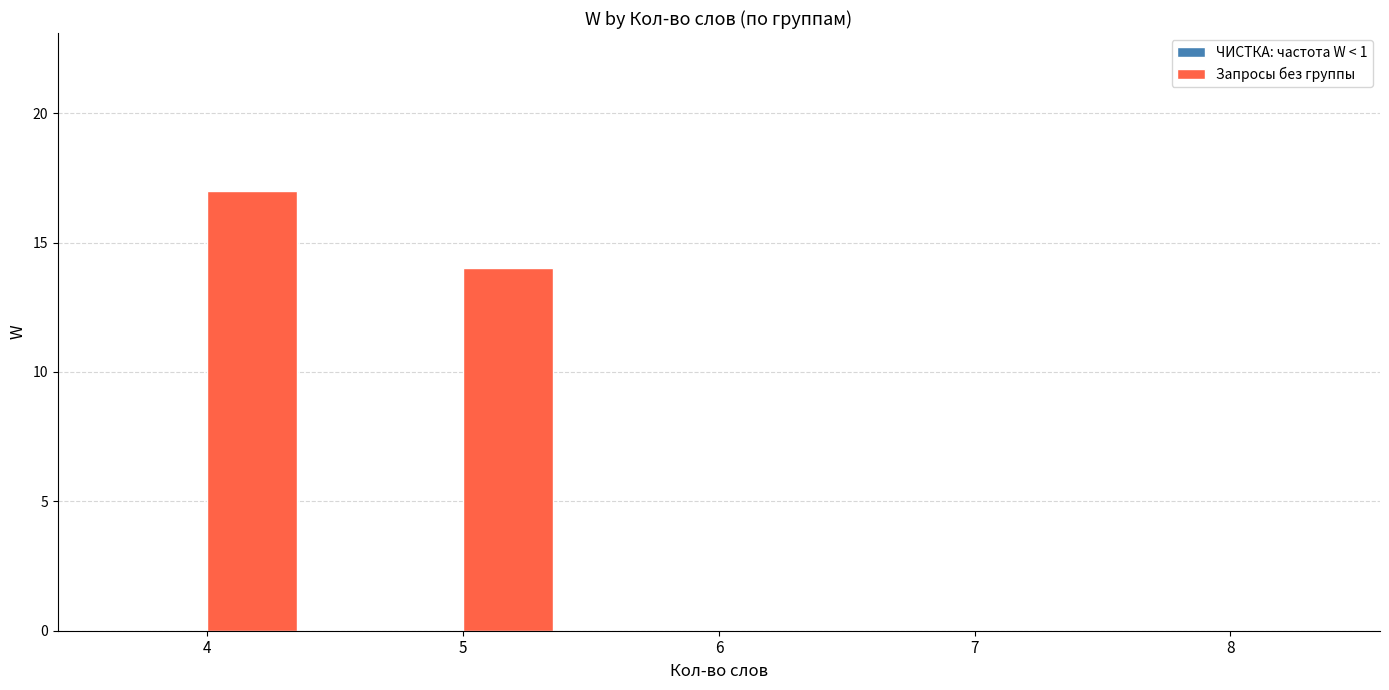

What is the maximum value shown in the chart?

17